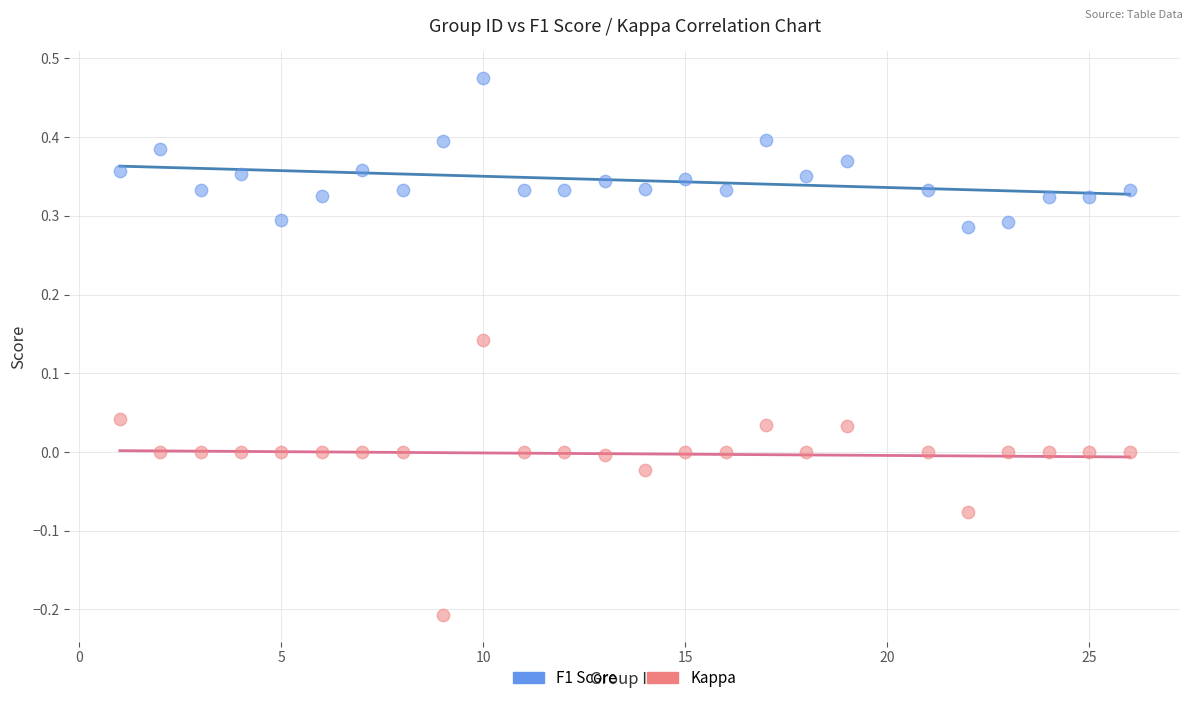

Across all data points, what is the range of X values (max minus min)?

25.0